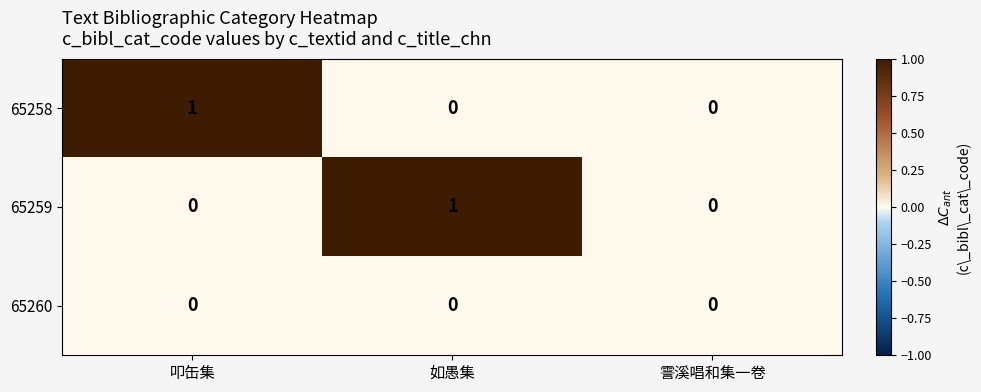

Is it true that 65258 equals -1 at 如愚集?

False